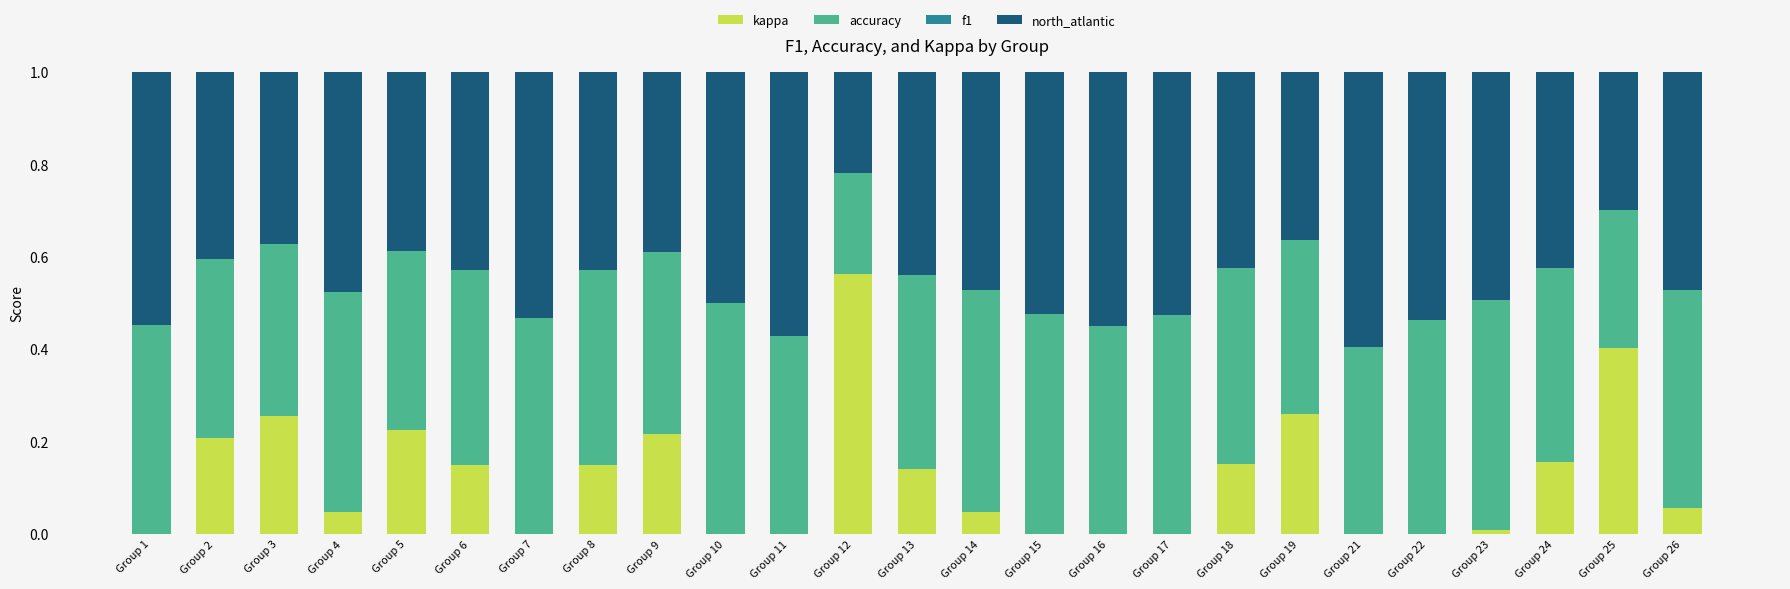

Between Group 3 and Group 10, which is larger?

Group 3